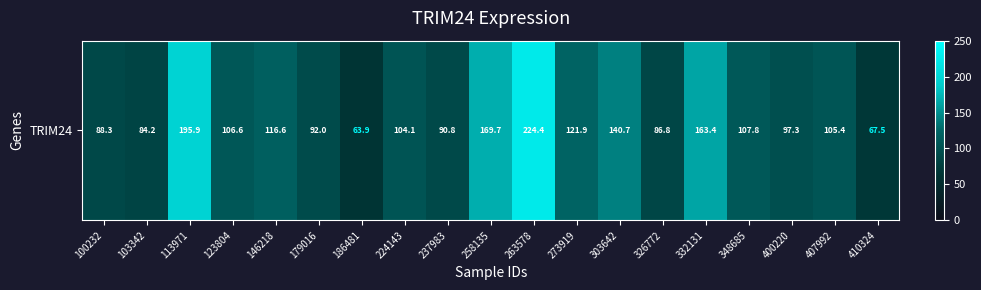

What is the change in value from 179016 to 407992?

+13.5